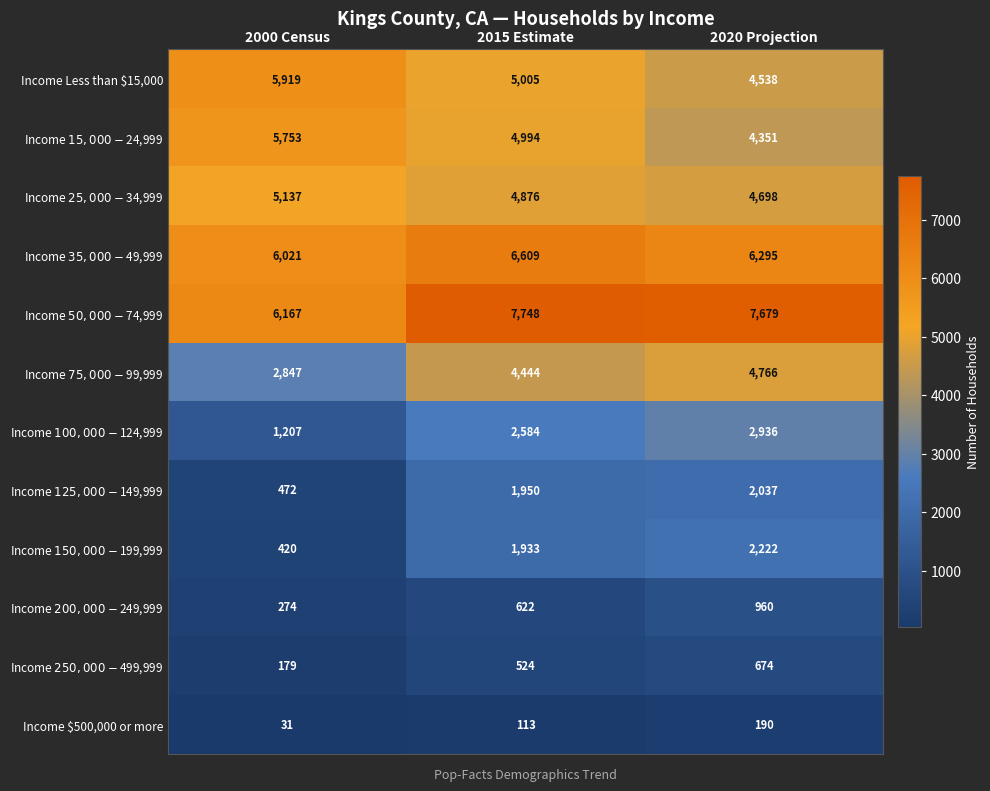

At which category does the chart reach its minimum across all series?

2000 Census